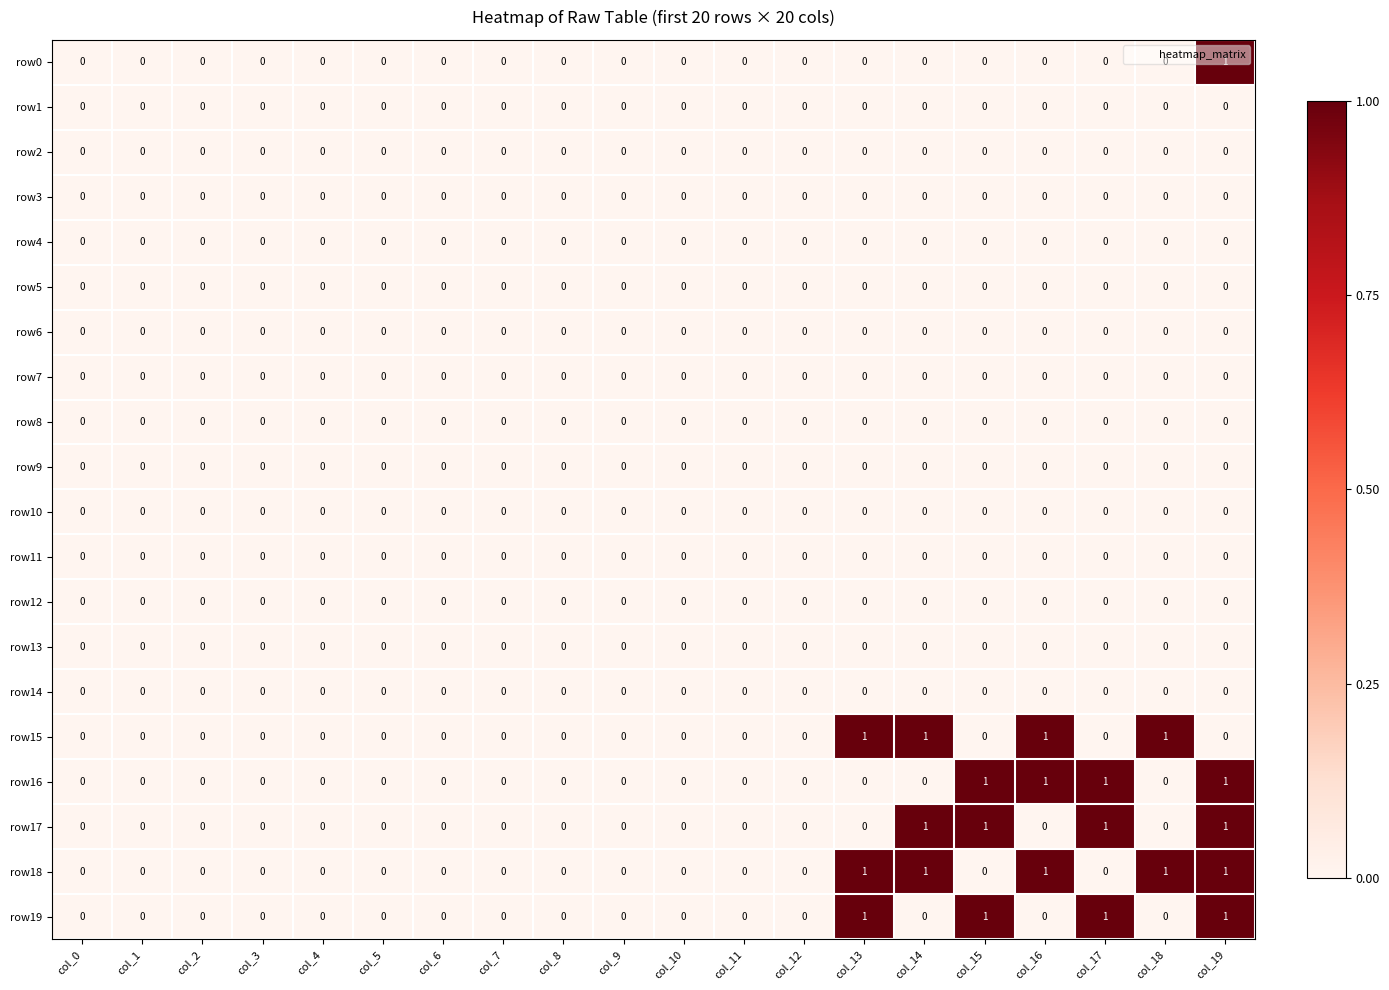

The row17 series shows 1 at col_3. True or false?

False